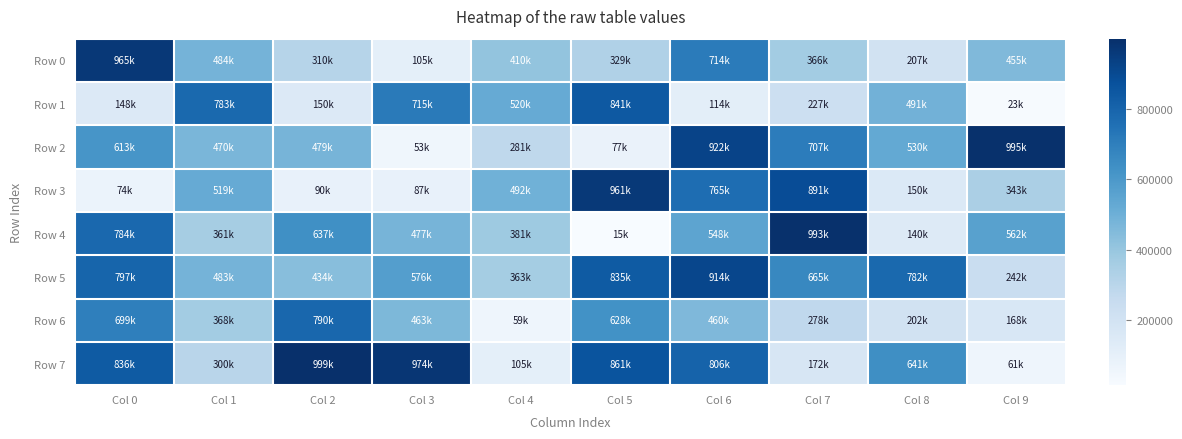

How many distinct data groups are displayed?

8